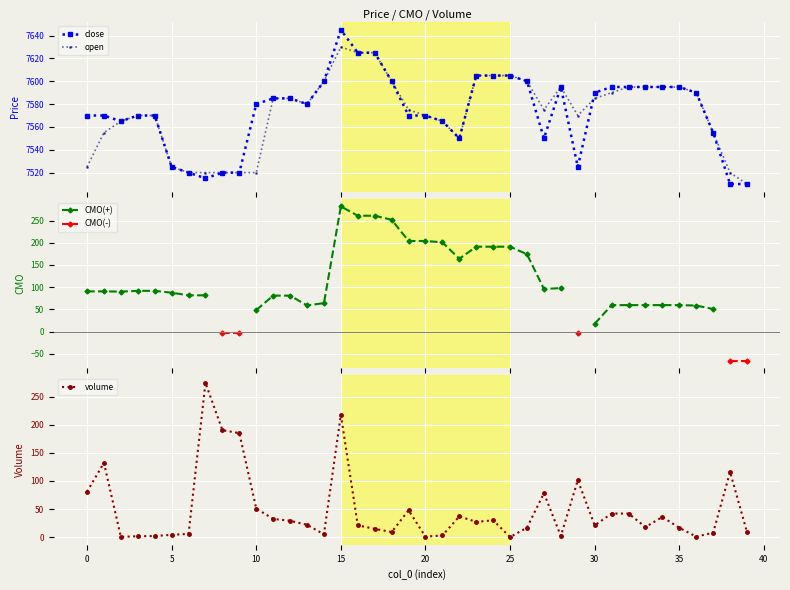

What is the highest value of the close series?

7645